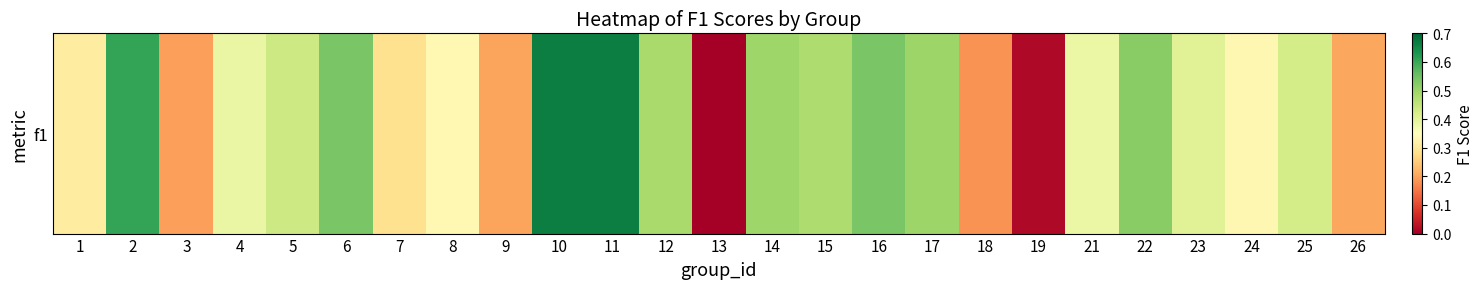

What is the average value?

0.4